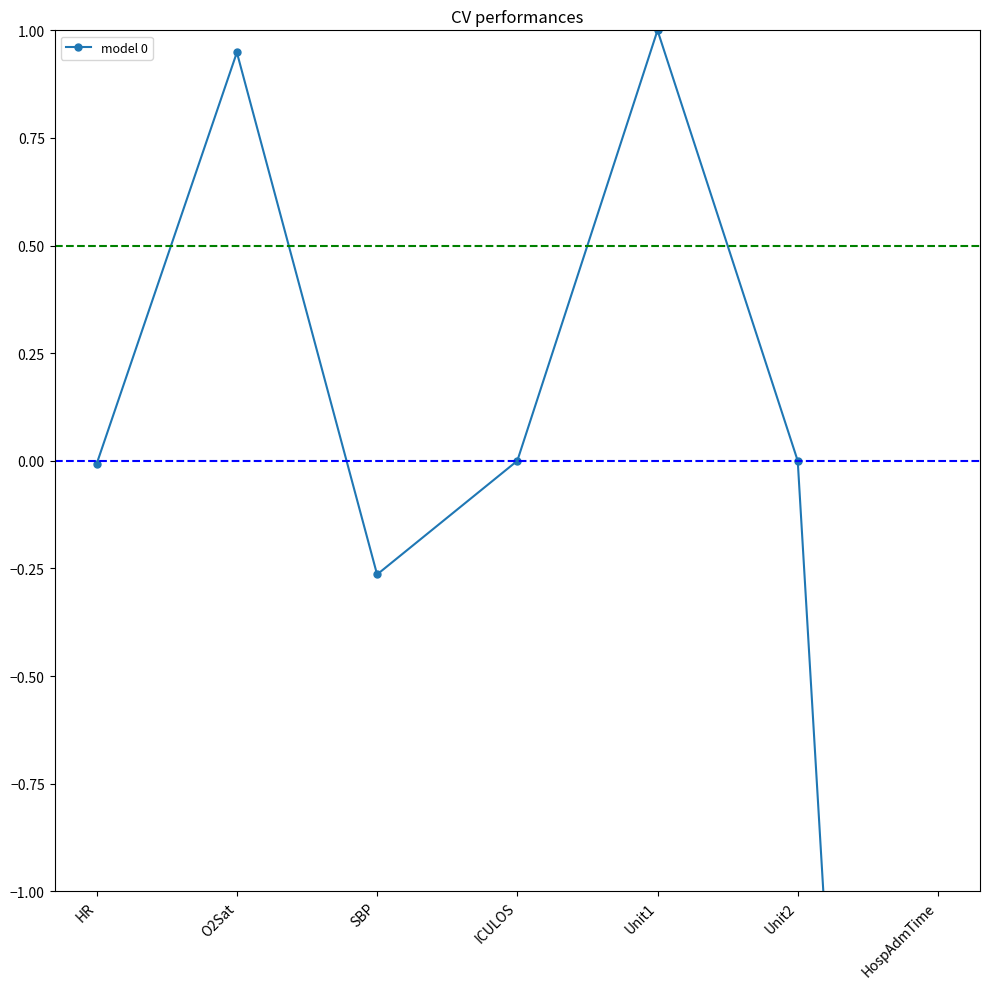

Reading right to left, what are all the values shown in this chart?

HospAdmTime=-5.5	Unit2=0.0	Unit1=1.0	ICULOS=0.0	SBP=-0.3	O2Sat=0.9	HR=-0.0